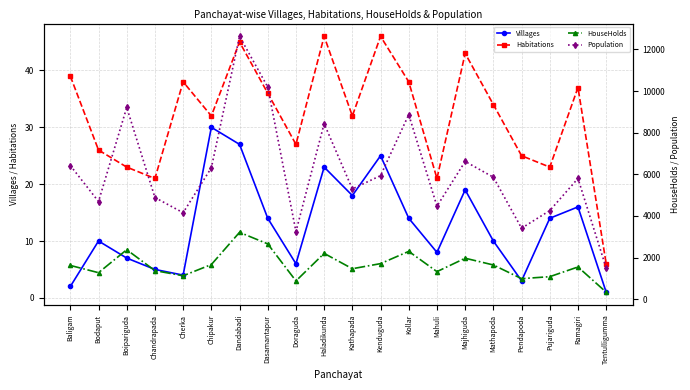

What is the total value across all series at Tentulligumma?

1837